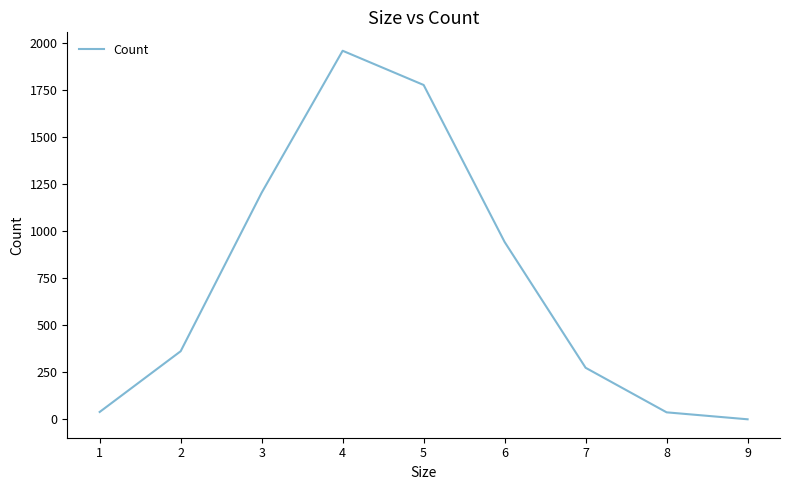

Is it true that the value at 5 is 1779?

True